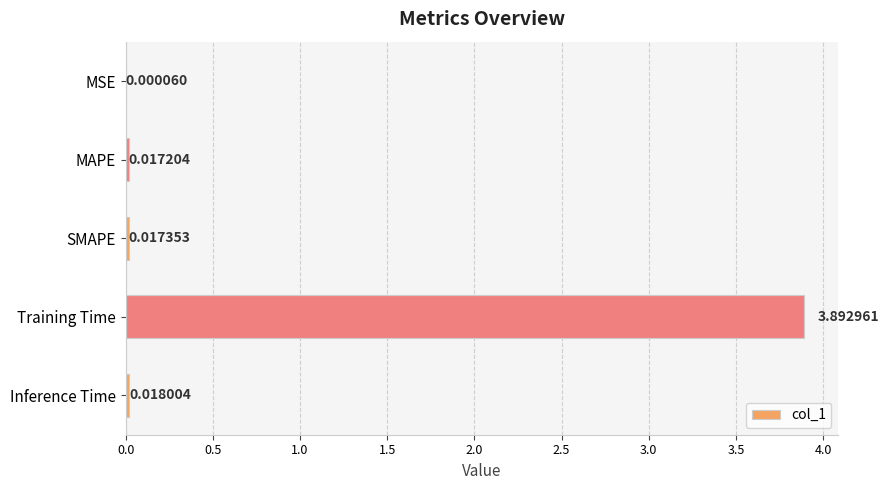

What is the sum of the values at Training Time and SMAPE?

3.9